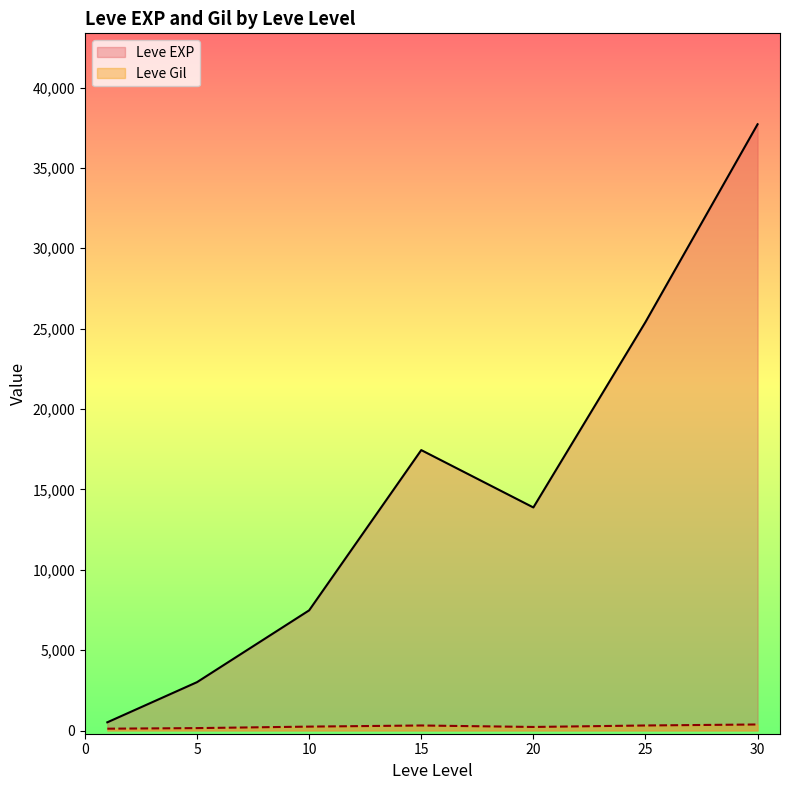

At which category is the sum across all series the highest?

30